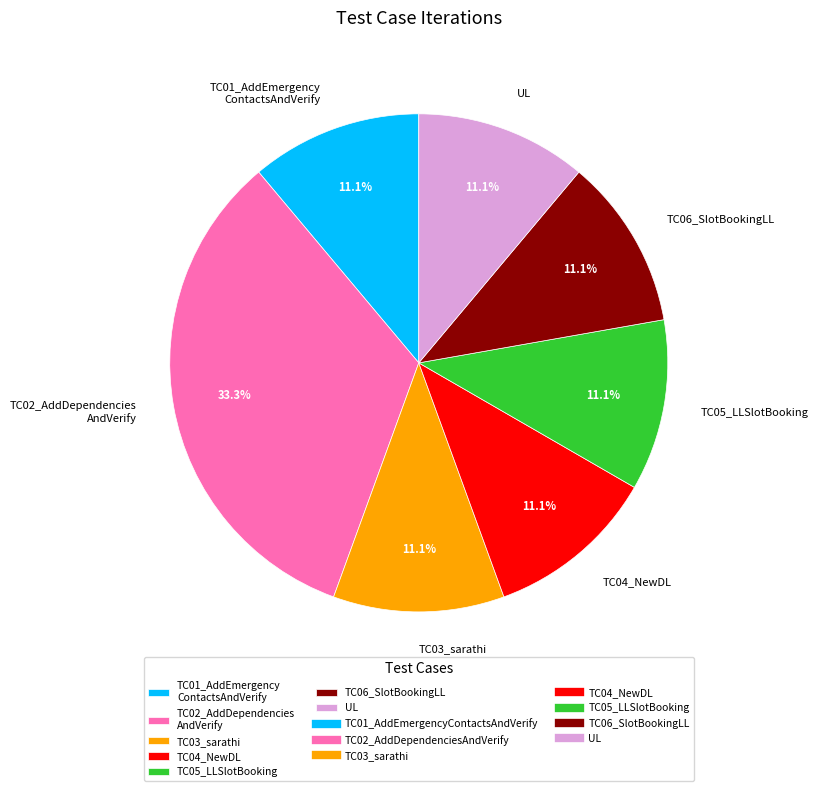

What is the largest slice in the pie chart?

TC02_AddDependencies AndVerify